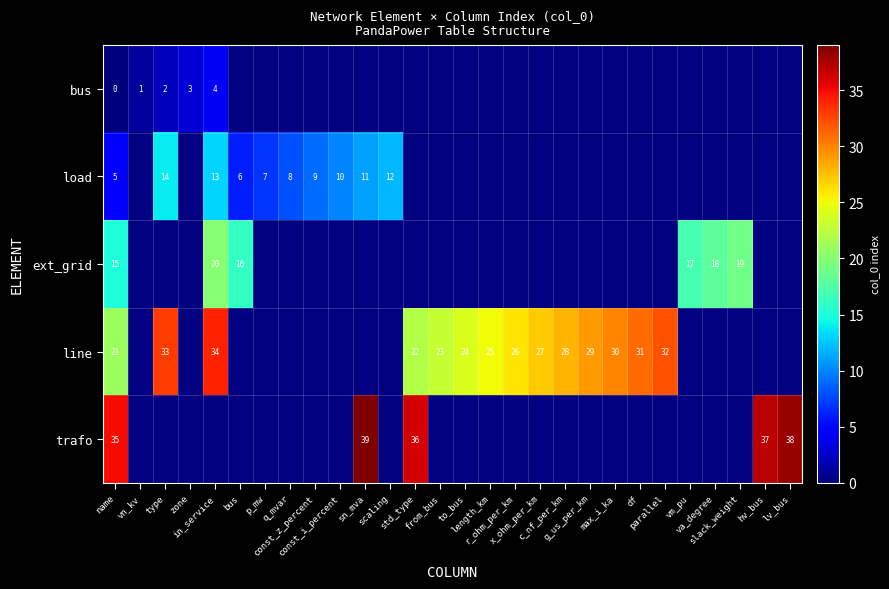

How many categories are shown in the chart?

28